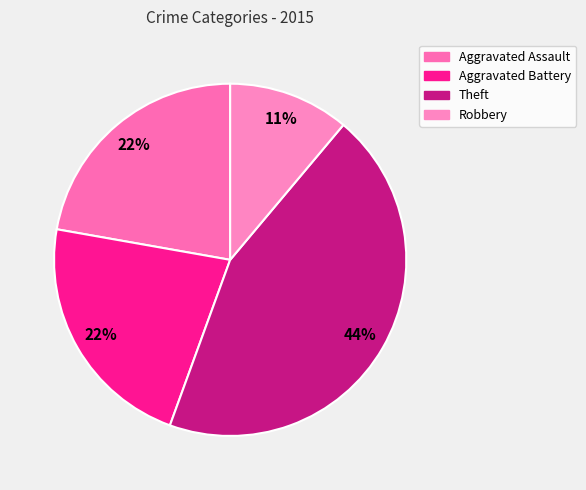

Which category has the biggest portion of the pie?

Theft